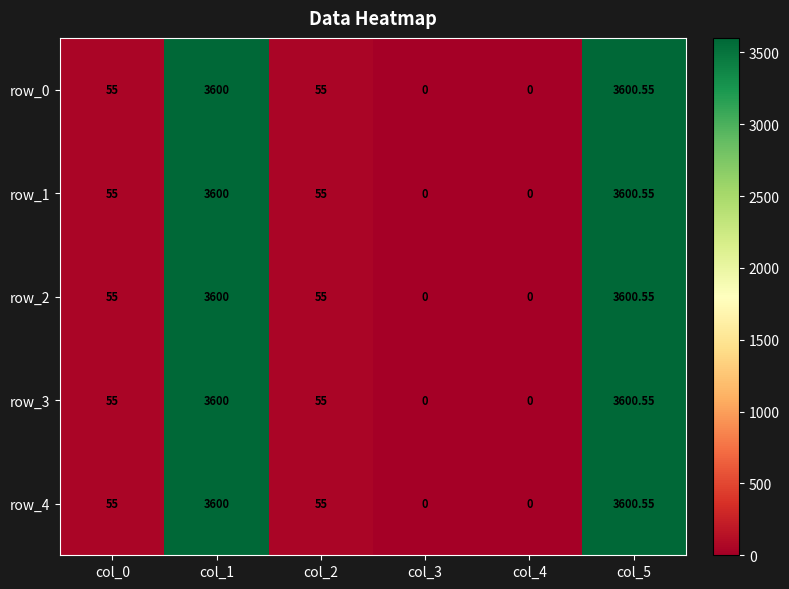

Reading left to right, what are all the values shown in this chart?

row_0: col_0=55.0	col_1=3600.0	col_2=55.0	col_3=0.0	col_4=0.0	col_5=3600.6
row_1: col_0=55.0	col_1=3600.0	col_2=55.0	col_3=0.0	col_4=0.0	col_5=3600.6
row_2: col_0=55.0	col_1=3600.0	col_2=55.0	col_3=0.0	col_4=0.0	col_5=3600.6
row_3: col_0=55.0	col_1=3600.0	col_2=55.0	col_3=0.0	col_4=0.0	col_5=3600.6
row_4: col_0=55.0	col_1=3600.0	col_2=55.0	col_3=0.0	col_4=0.0	col_5=3600.6